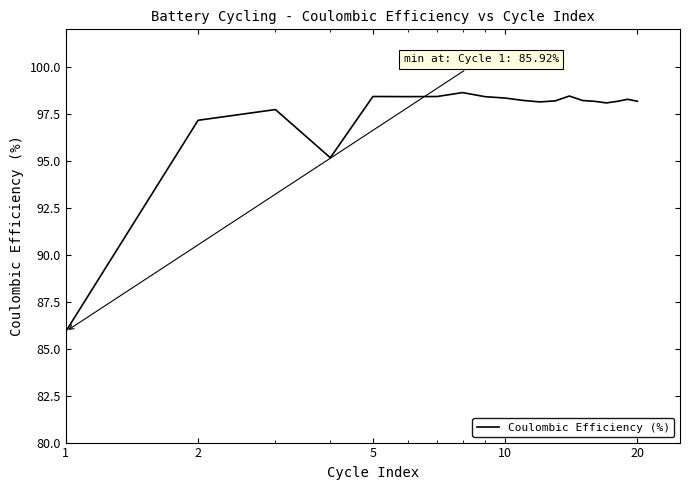

What is the difference between the maximum and minimum values?

12.7